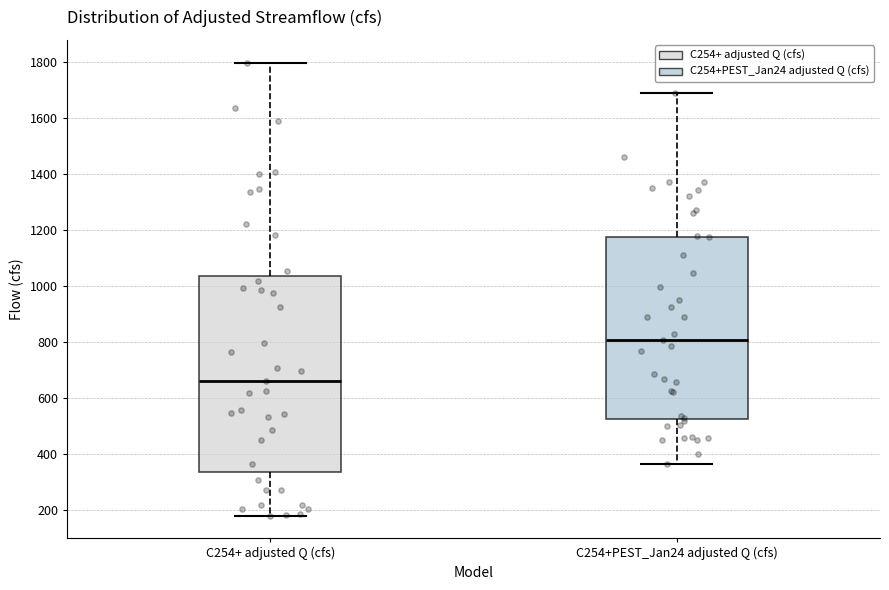

Which box is the tallest, from its lower edge to its upper edge?

C254+ adjusted Q (cfs)